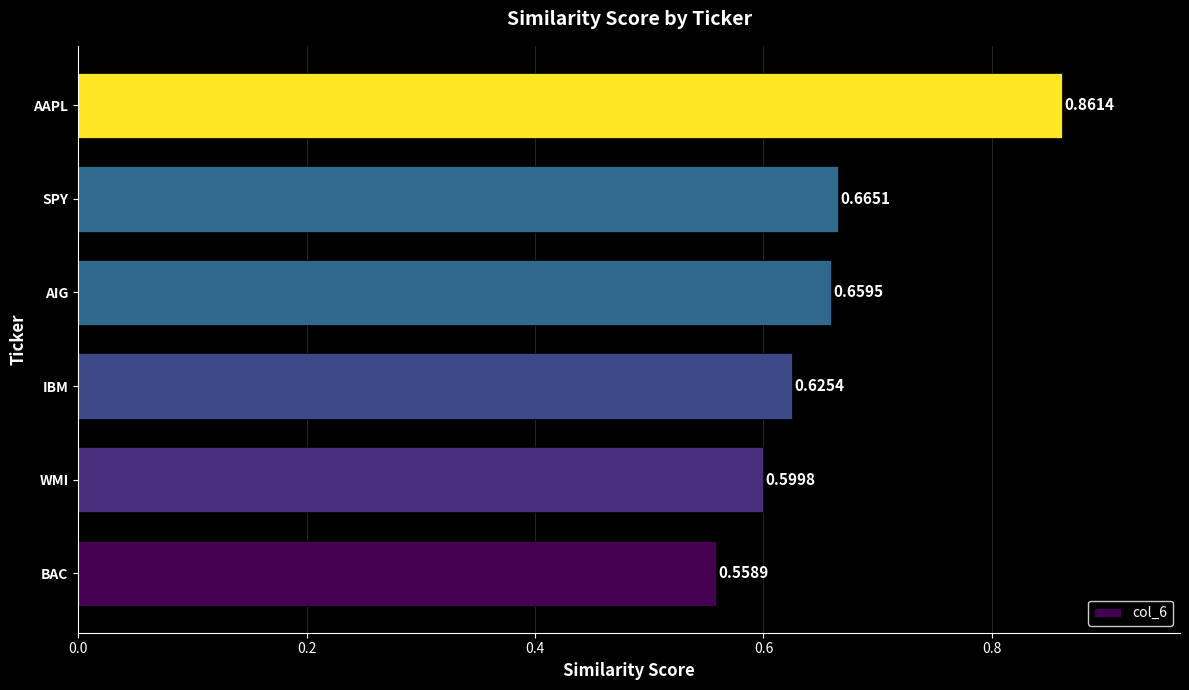

What is the difference between the maximum and minimum values?

0.3